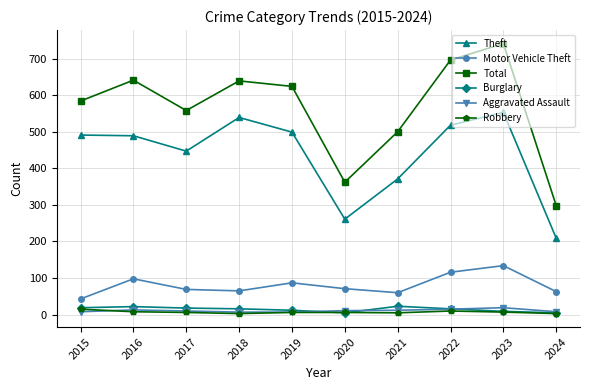

What is the sum of all Theft values?

4377